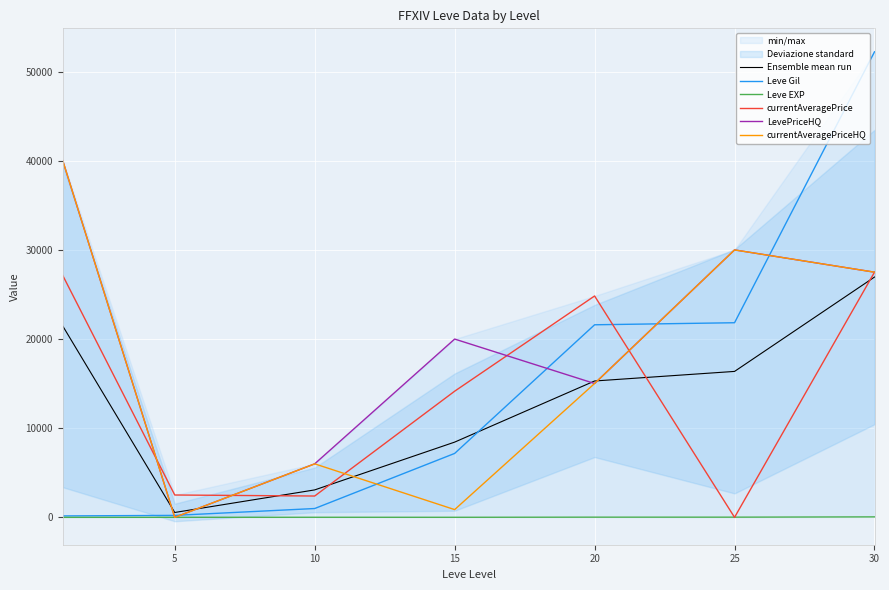

At which category does currentAveragePriceHQ reach its first local peak?

10